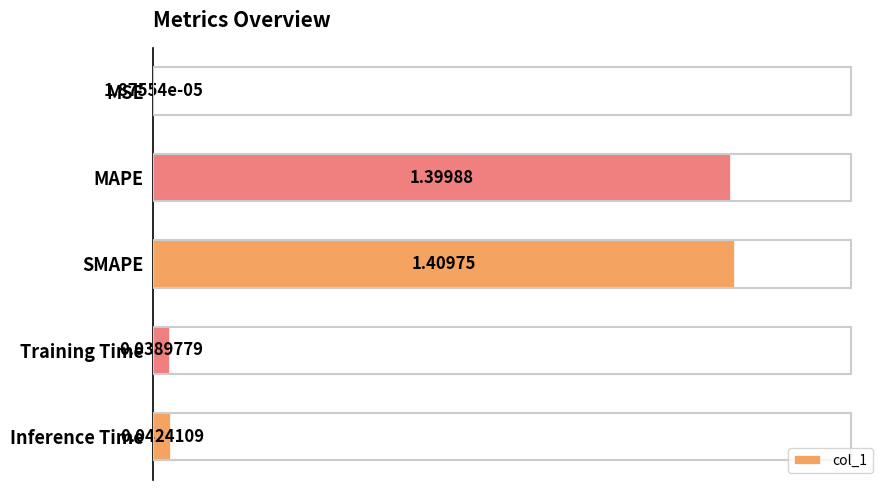

Which category has the highest value across all series?

SMAPE